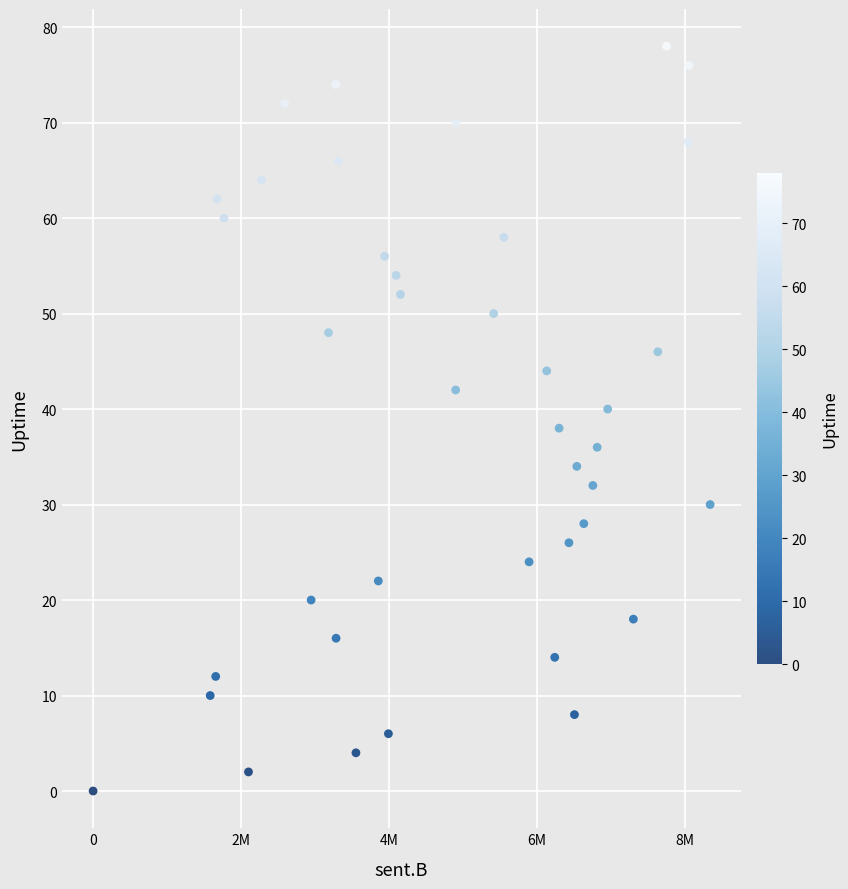

What is the range of X values (max minus min)?

8346485